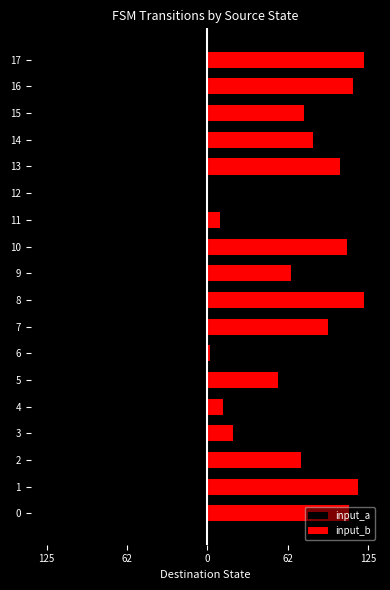

At which category is the sum across all series the highest?

17